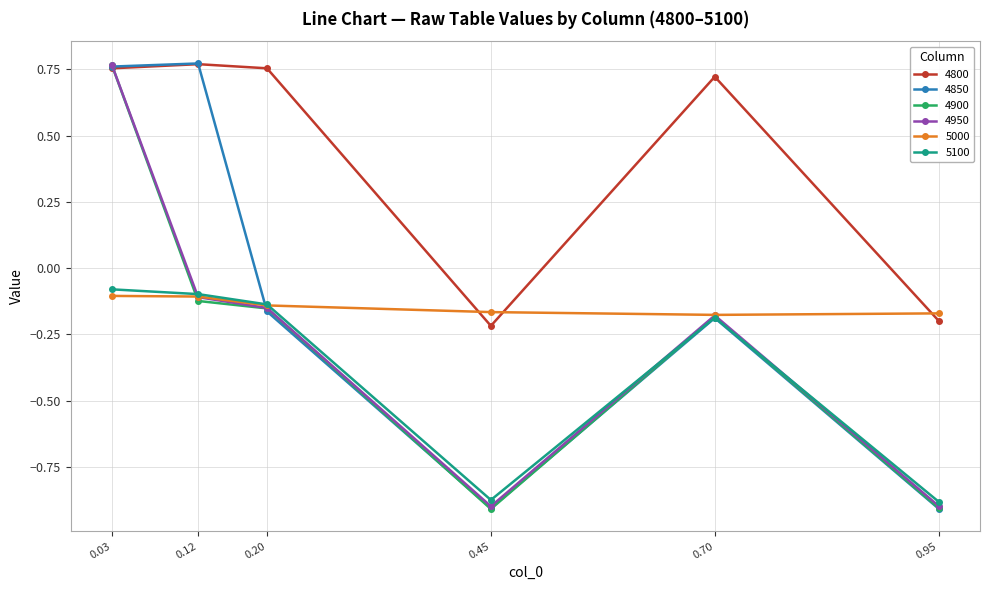

What is the difference between the maximum and minimum values in the 4900 series?

1.7